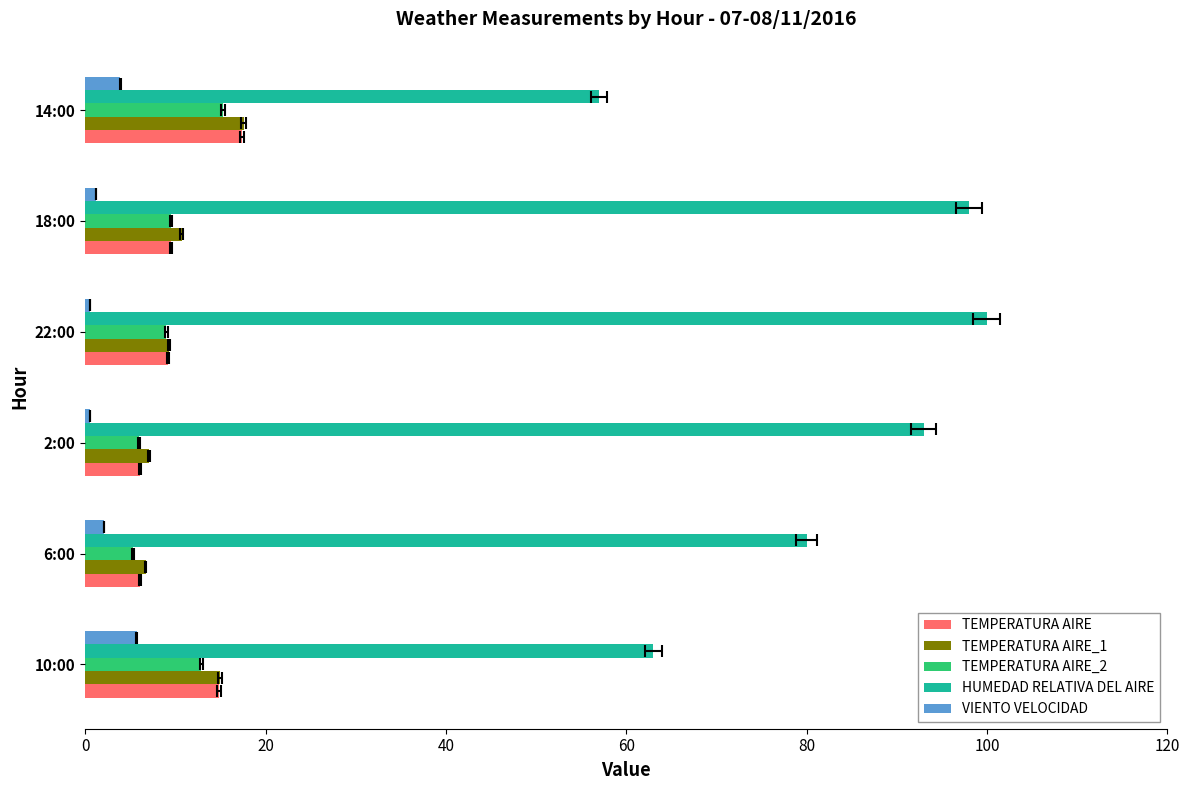

Reading left to right, transcribe all the data shown in this chart.

TEMPERATURA AIRE: 14.8	6.1	6.1	9.2	9.5	17.4
TEMPERATURA AIRE_1: 15.0	6.7	7.1	9.3	10.7	17.6
TEMPERATURA AIRE_2: 12.9	5.3	6.0	9.0	9.5	15.3
HUMEDAD RELATIVA DEL AIRE: 63.0	80.0	93.0	100.0	98.0	57.0
VIENTO VELOCIDAD: 5.7	2.1	0.5	0.5	1.2	3.9